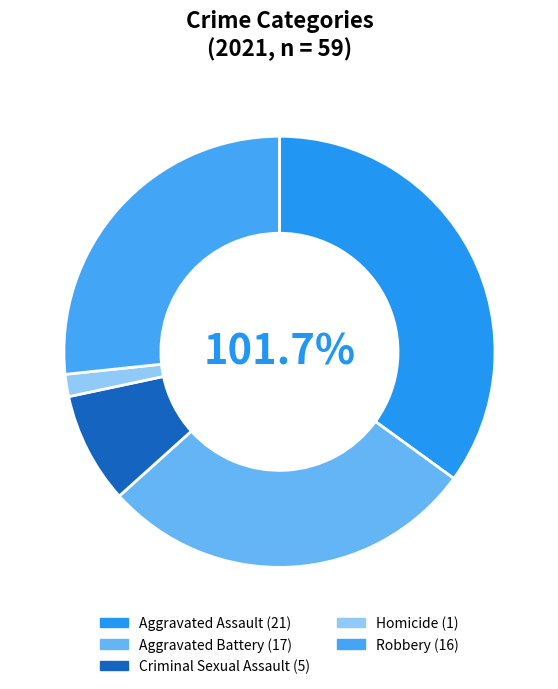

To the nearest percent, what is the difference between the Aggravated Battery and Aggravated Assault slice percentages?

7%